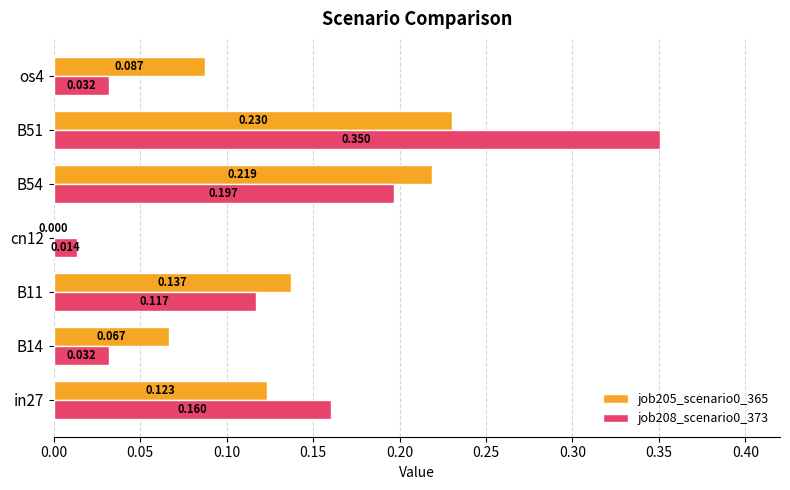

Is the value of job205_scenario0_365 at in27 greater than the value of job208_scenario0_373 at in27?

No